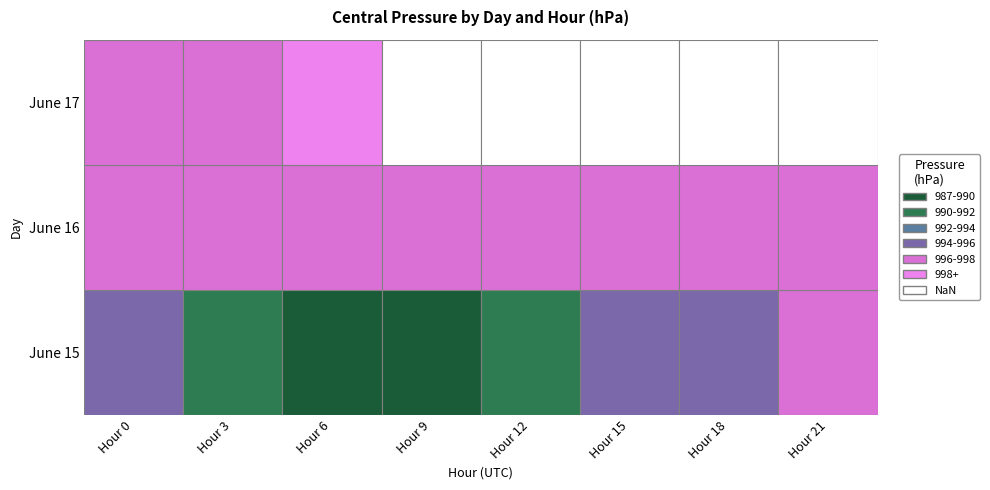

Between 9 and 18, which is larger?

18